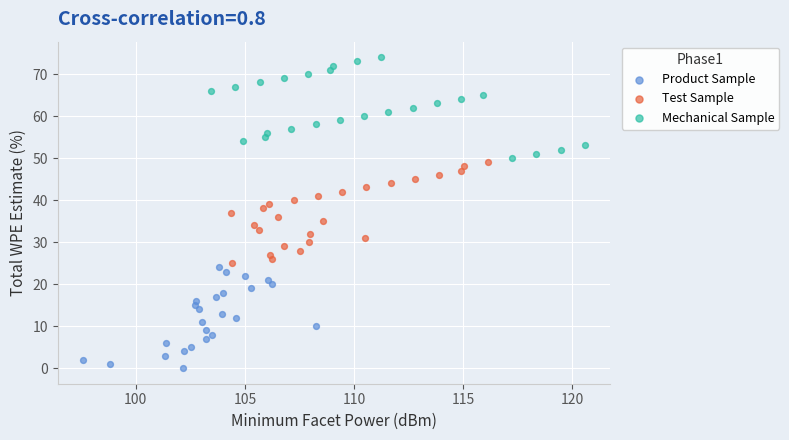

Which series reaches the maximum Y coordinate?

Mechanical Sample